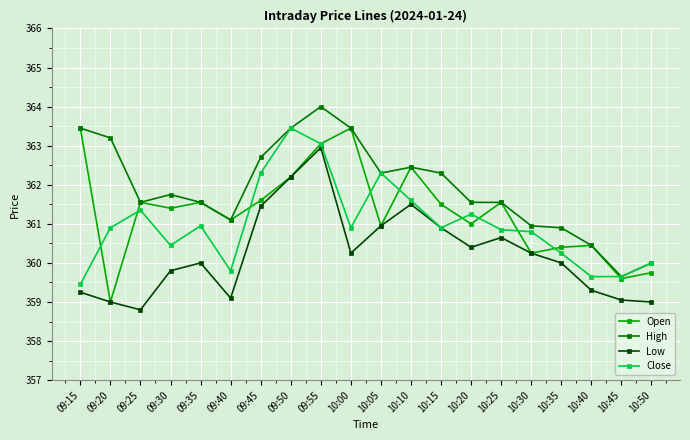

Rank the series by their average value, from lowest to highest.

Low, Close, Open, High